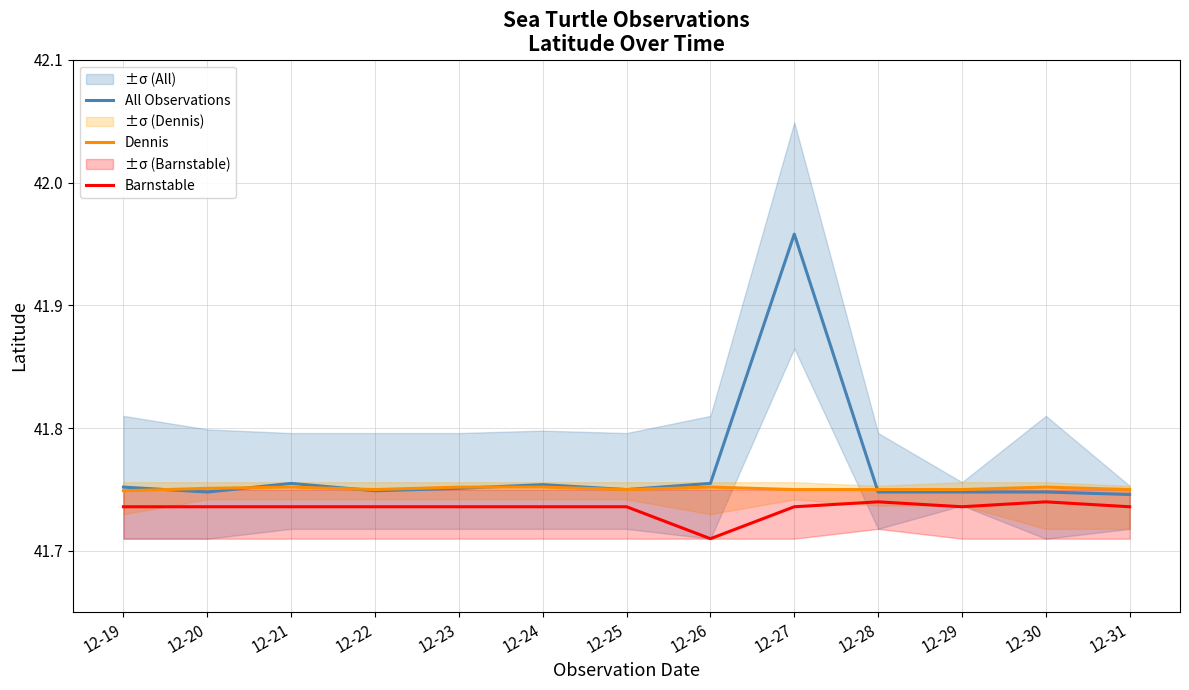

Reading right to left, extract all data points from this chart.

All Observations: 41.7	41.7	41.7	41.7	42.0	41.8	41.8	41.8	41.8	41.7	41.8	41.7	41.8
Dennis: 41.8	41.8	41.8	41.8	41.8	41.8	41.8	41.8	41.8	41.8	41.8	41.8	41.7
Barnstable: 41.7	41.7	41.7	41.7	41.7	41.7	41.7	41.7	41.7	41.7	41.7	41.7	41.7